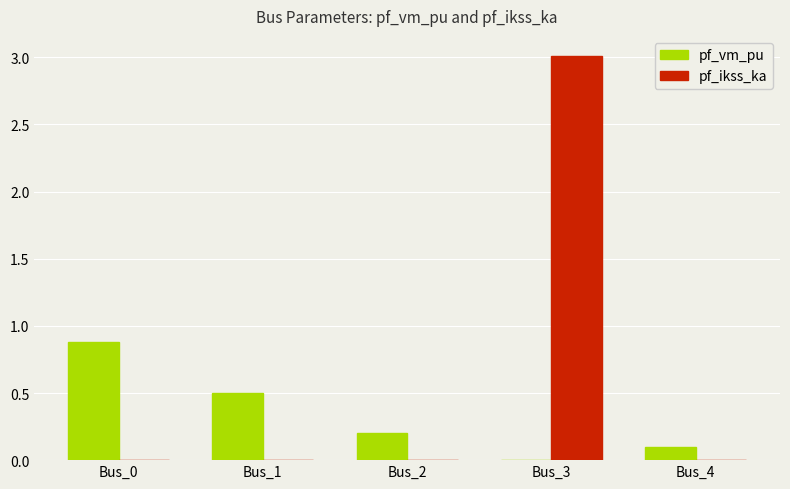

How many data points in pf_vm_pu are above 0?

4